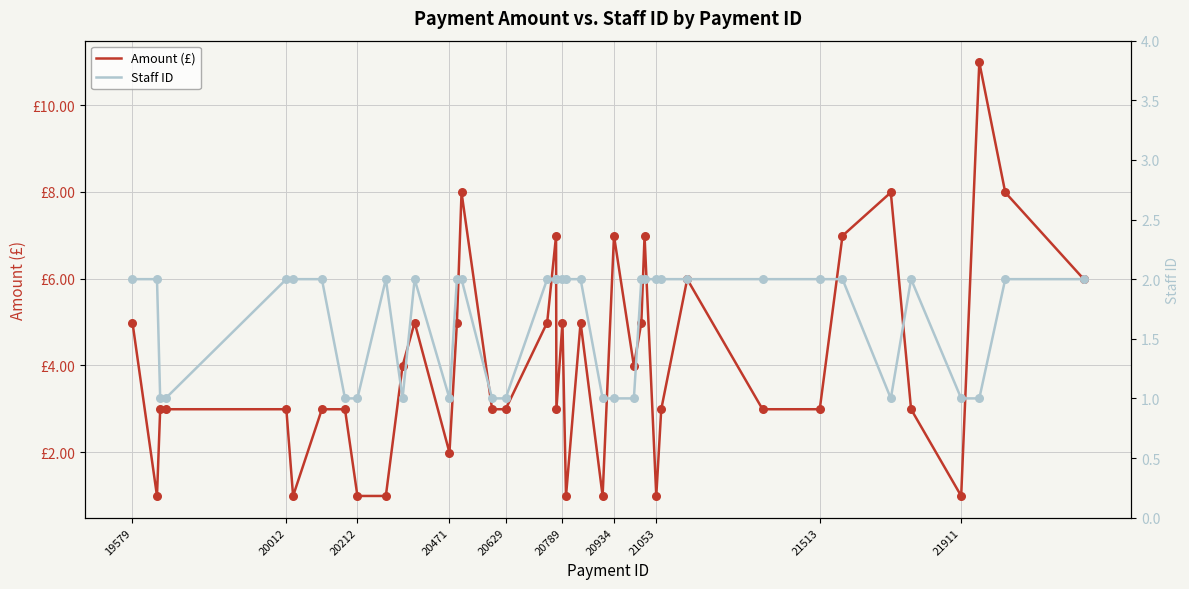

Which series reaches the maximum Y coordinate?

Amount (£)